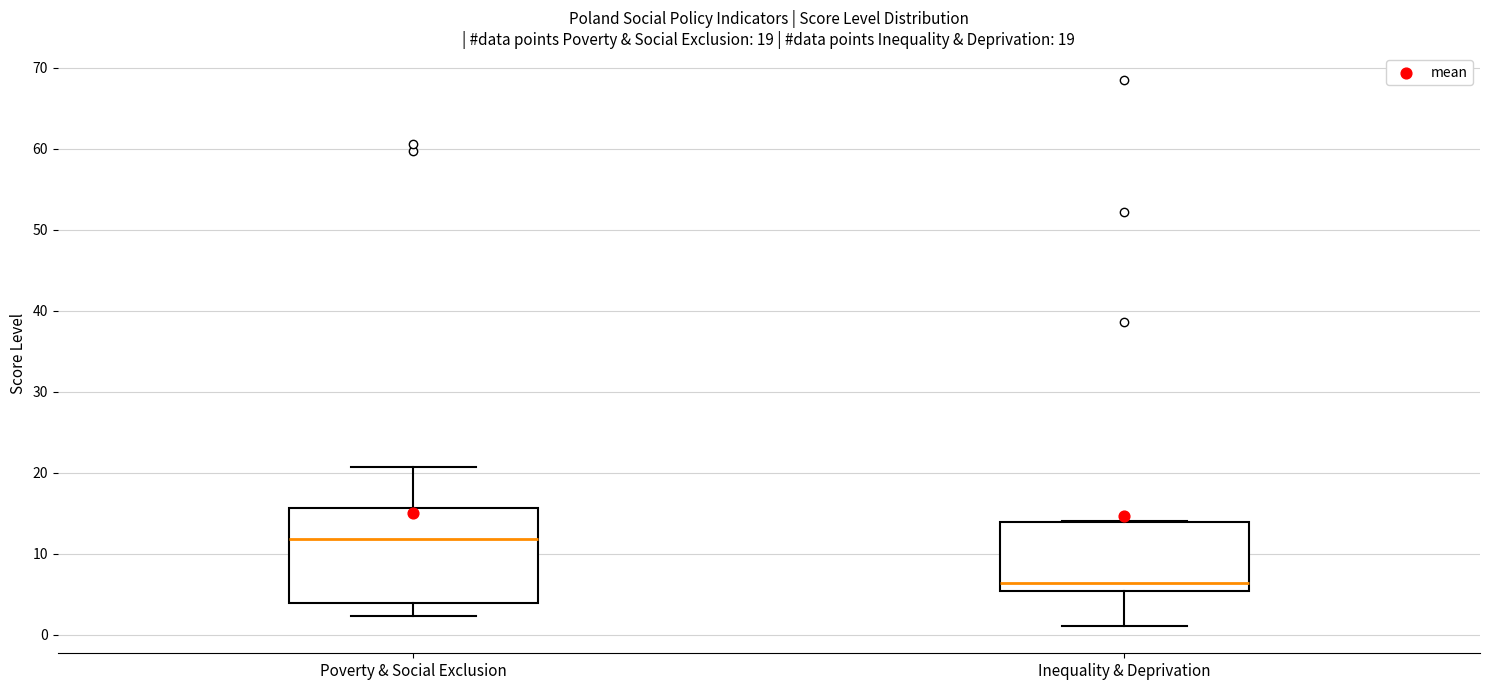

Which box is the tallest, from its lower edge to its upper edge?

Poverty & Social Exclusion